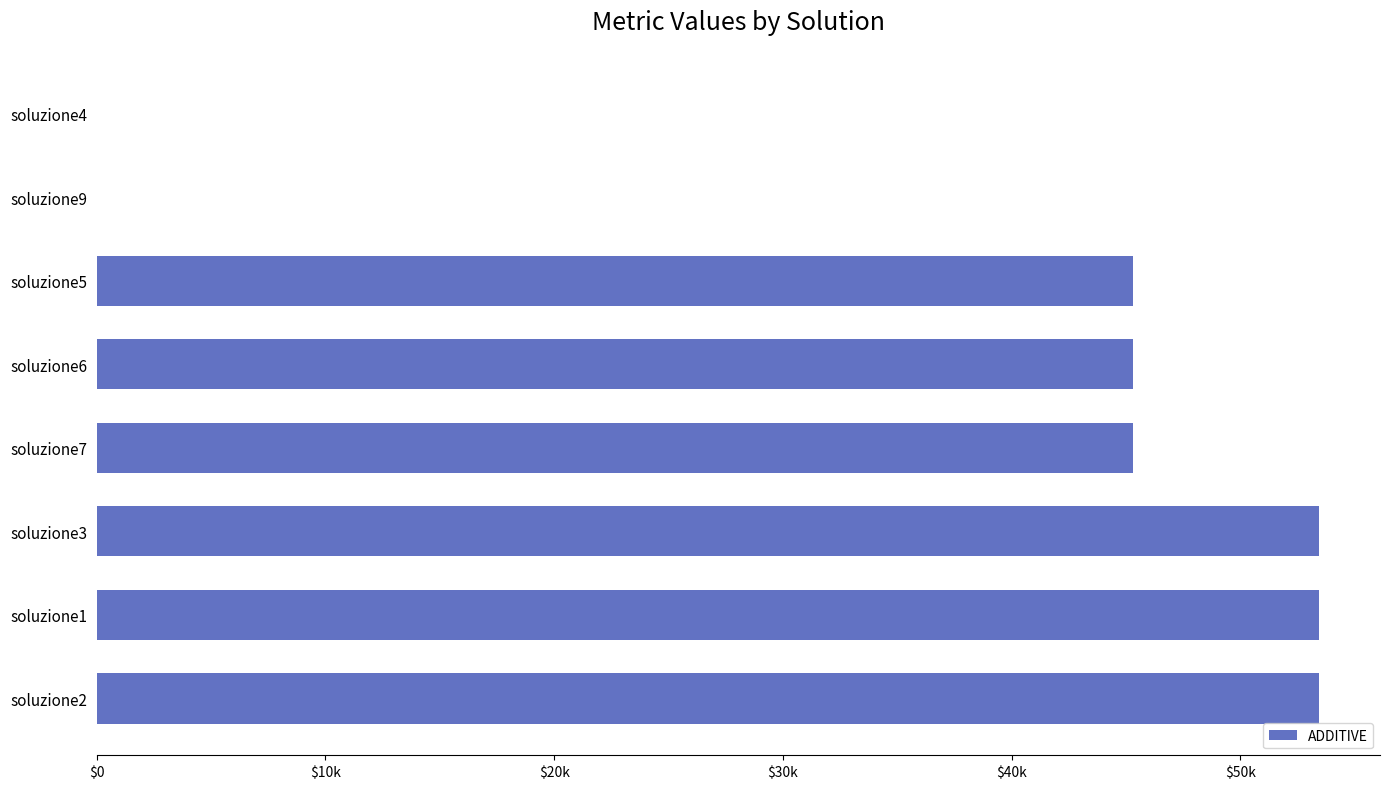

What is the difference between the maximum and minimum values?

53432.8